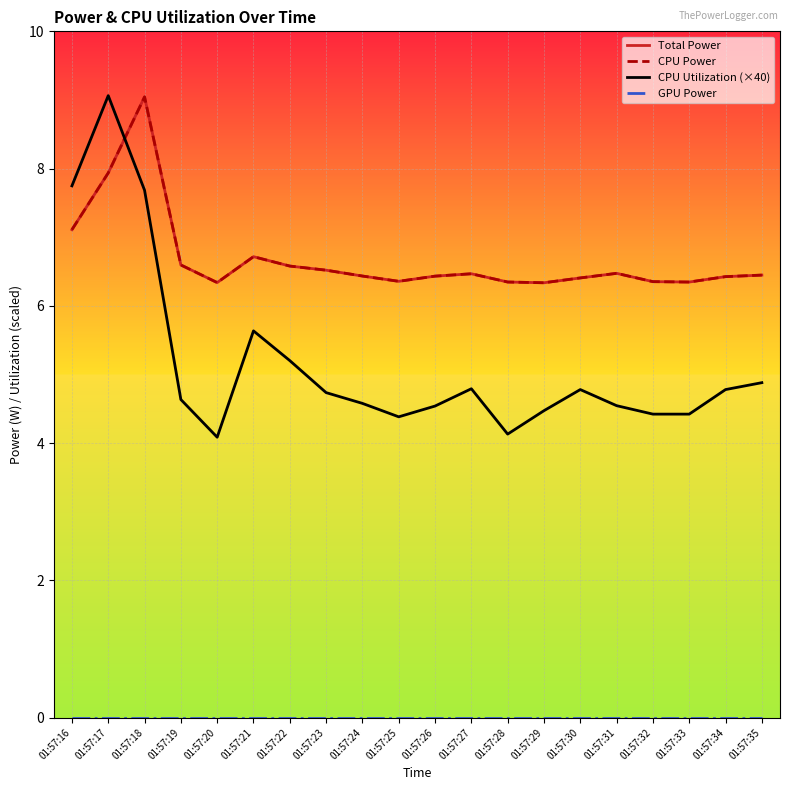

At which category is the sum across all series the highest?

01:57:18